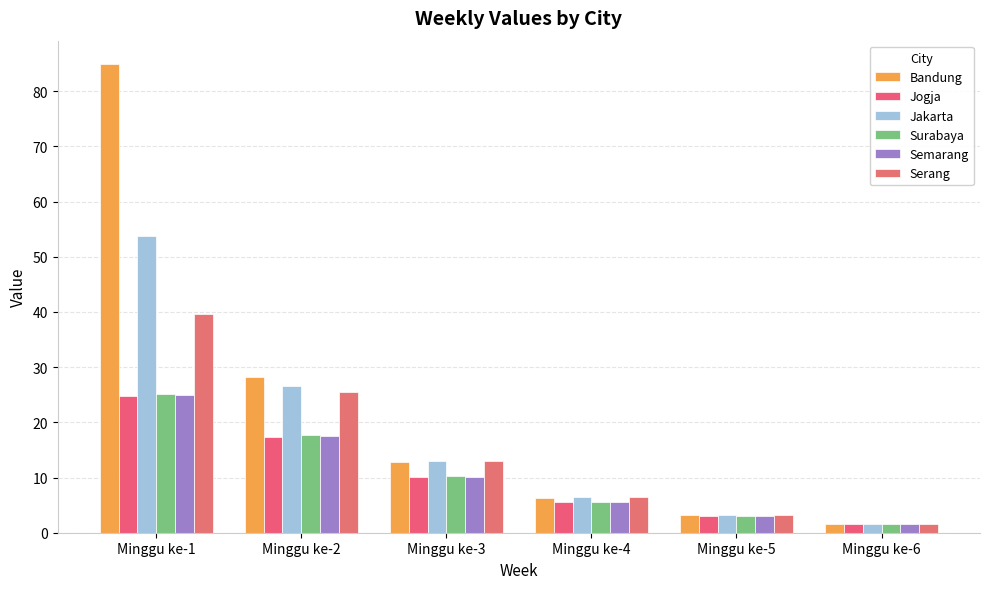

What is the maximum value for Serang?

39.6